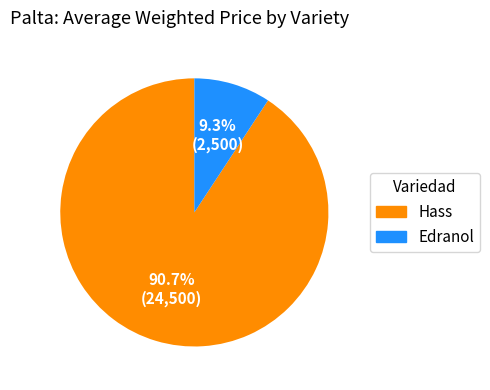

How much of the chart is everything except Hass?

9.3%